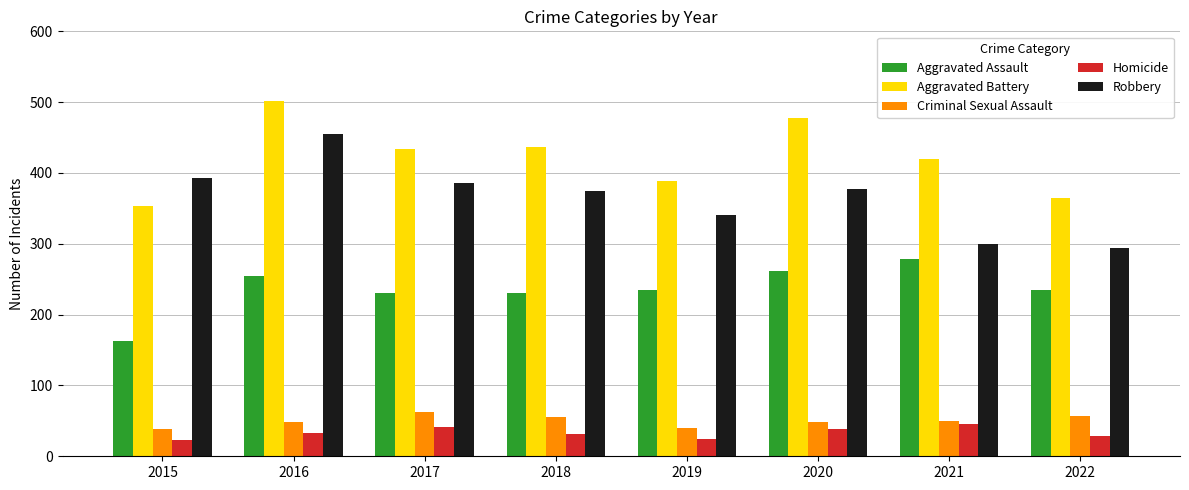

Is it true that Aggravated Assault equals 163 at 2015?

True